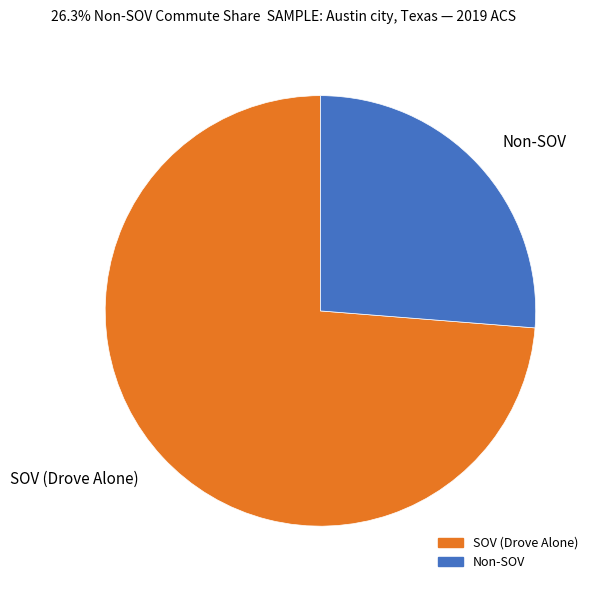

Rank the categories by value from lowest to highest.

Non-SOV, SOV (Drove Alone)